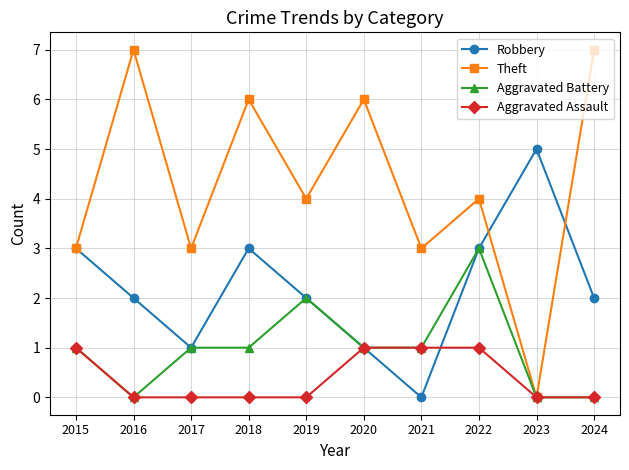

What is the value of the Theft point at the 8th from the left?

4